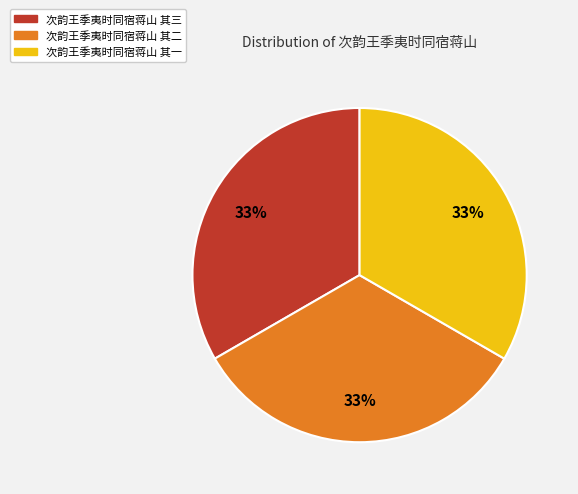

What is the ratio of the value at 次韵王季夷时同宿蒋山 其一 to the value at 次韵王季夷时同宿蒋山 其二?

1.0